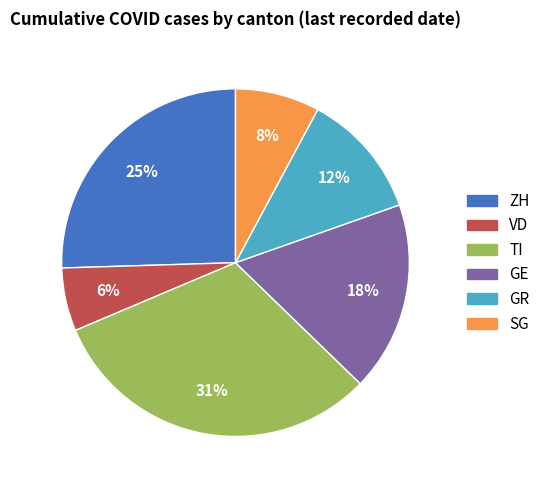

True or false: GR accounts for 5% of the total.

False